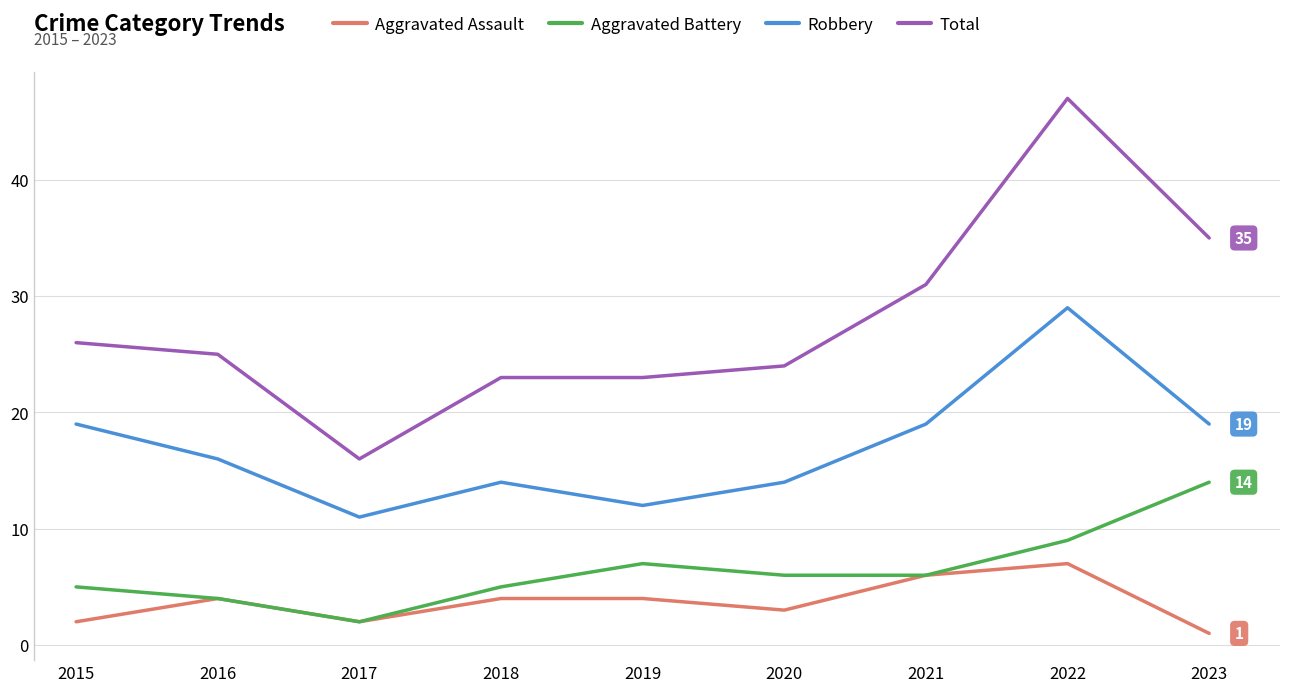

True or false: Total and Aggravated Battery intersect in this chart.

False